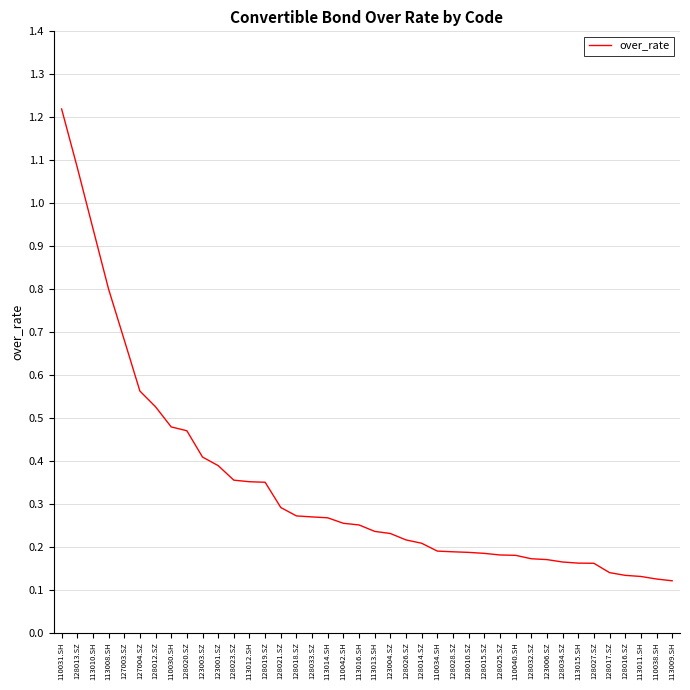

Between 113010.SH and 110034.SH, which is larger?

113010.SH